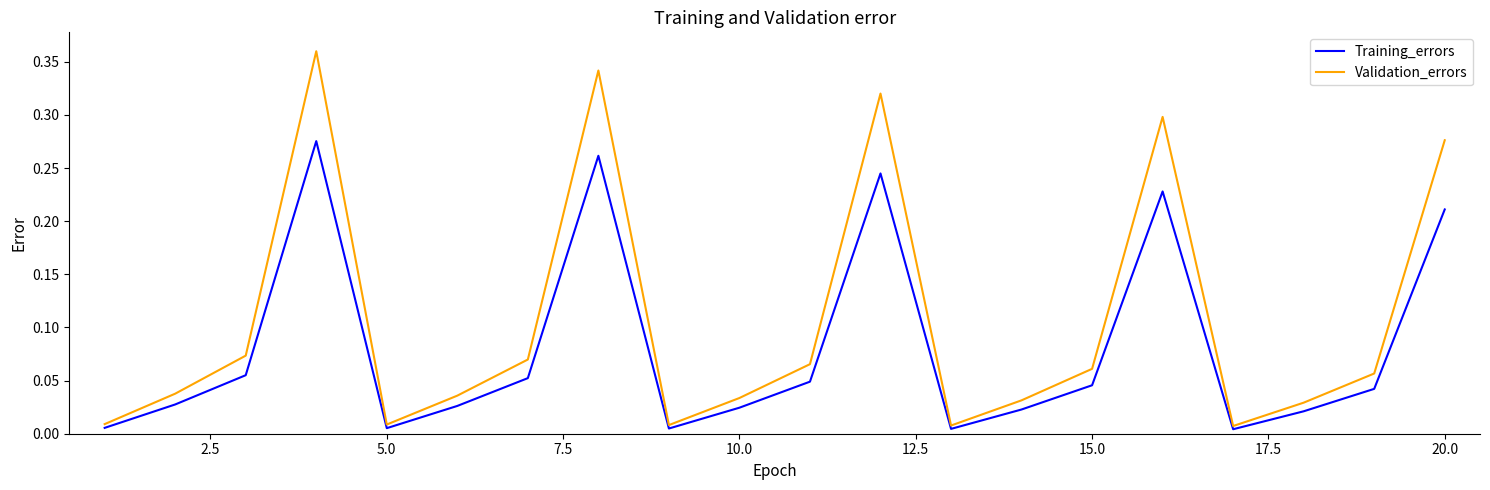

Which series has the widest spread of values?

Validation_errors